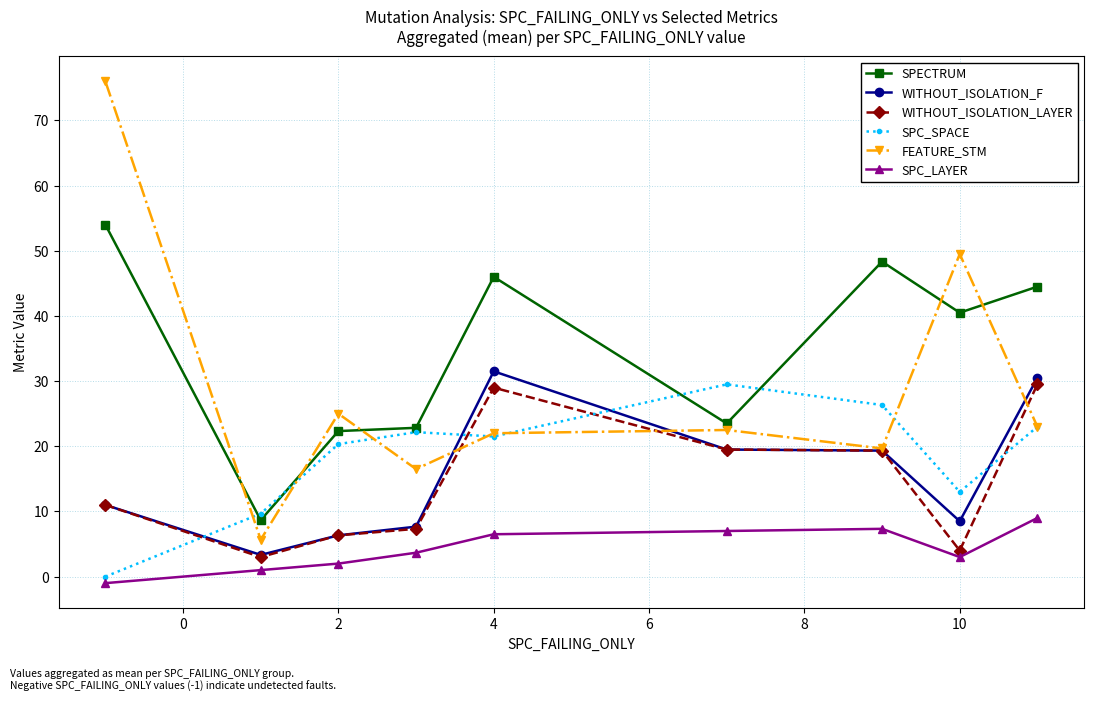

Count the number of data series in this chart.

6